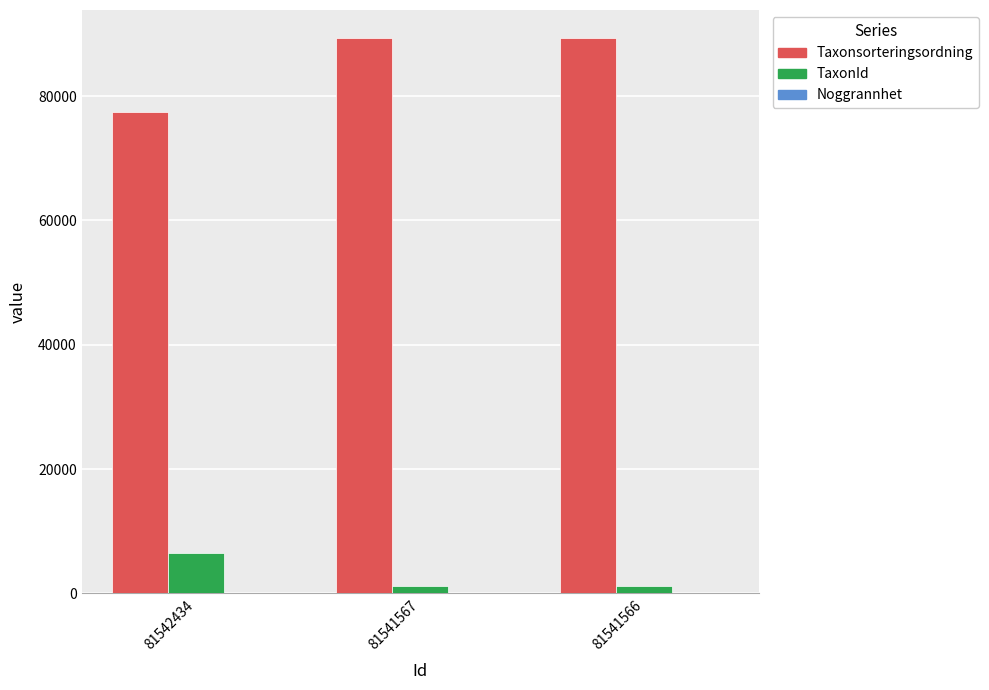

What is the total value across all series at 81541566?

90619